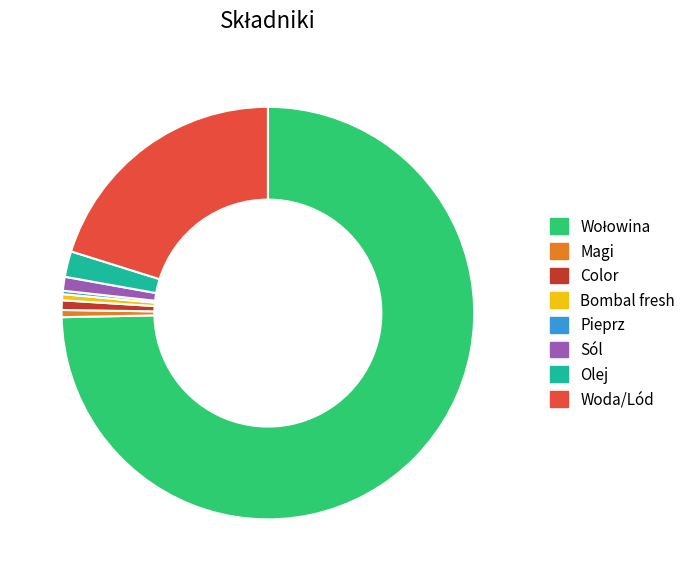

Combined, do Color and Olej account for over 50%?

No